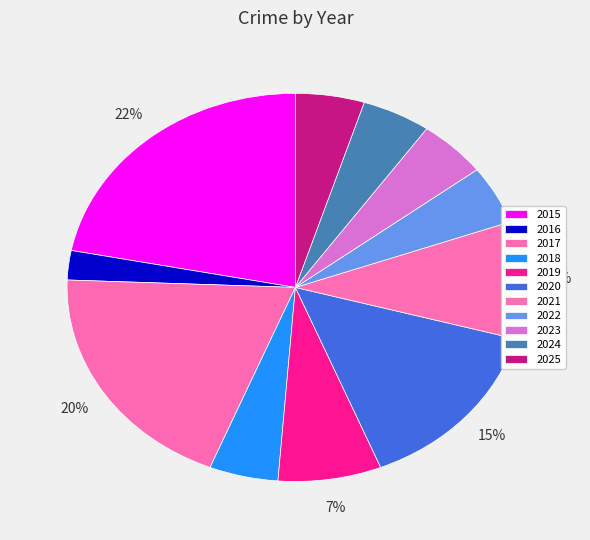

True or false: 2015 accounts for 22% of the total.

True